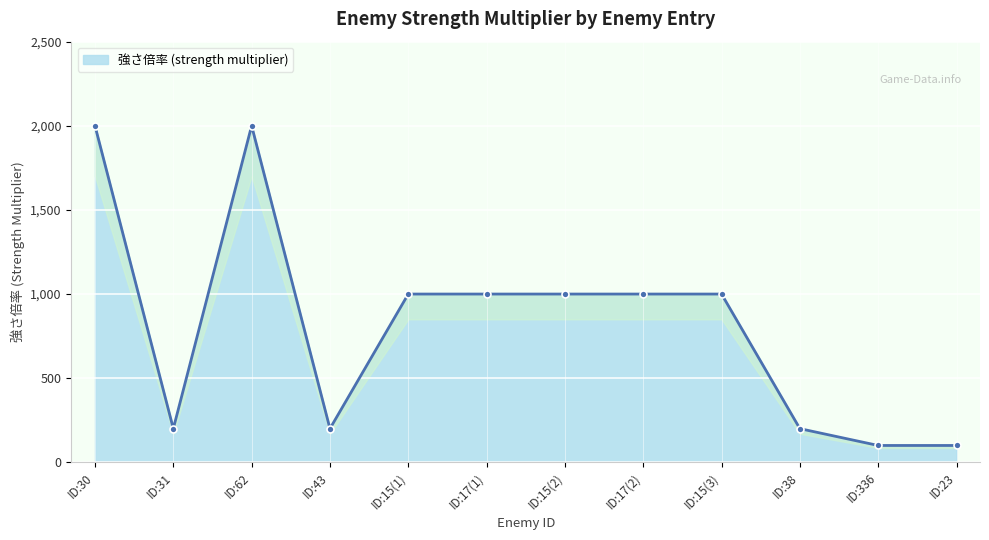

What is the change in value from ID:30 to ID:38?

-1800